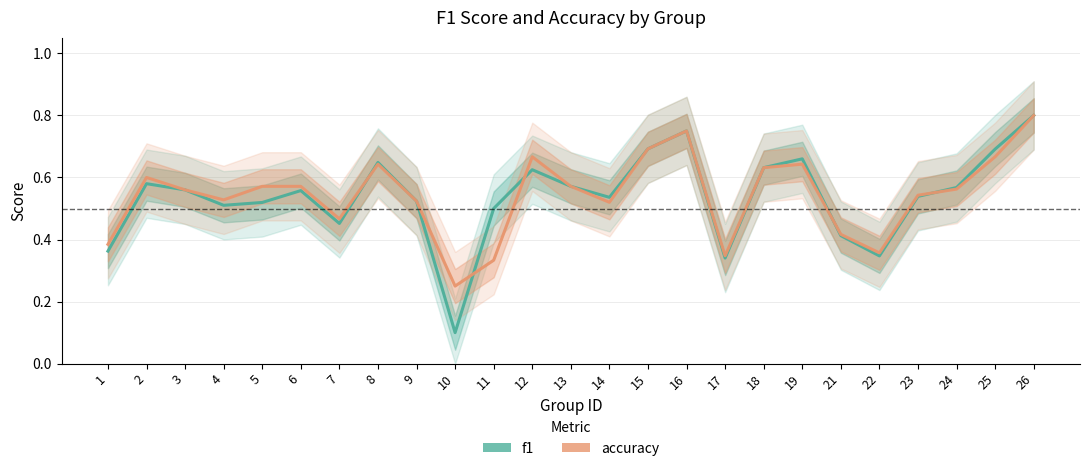

Which category has the lowest value in the f1 series?

10